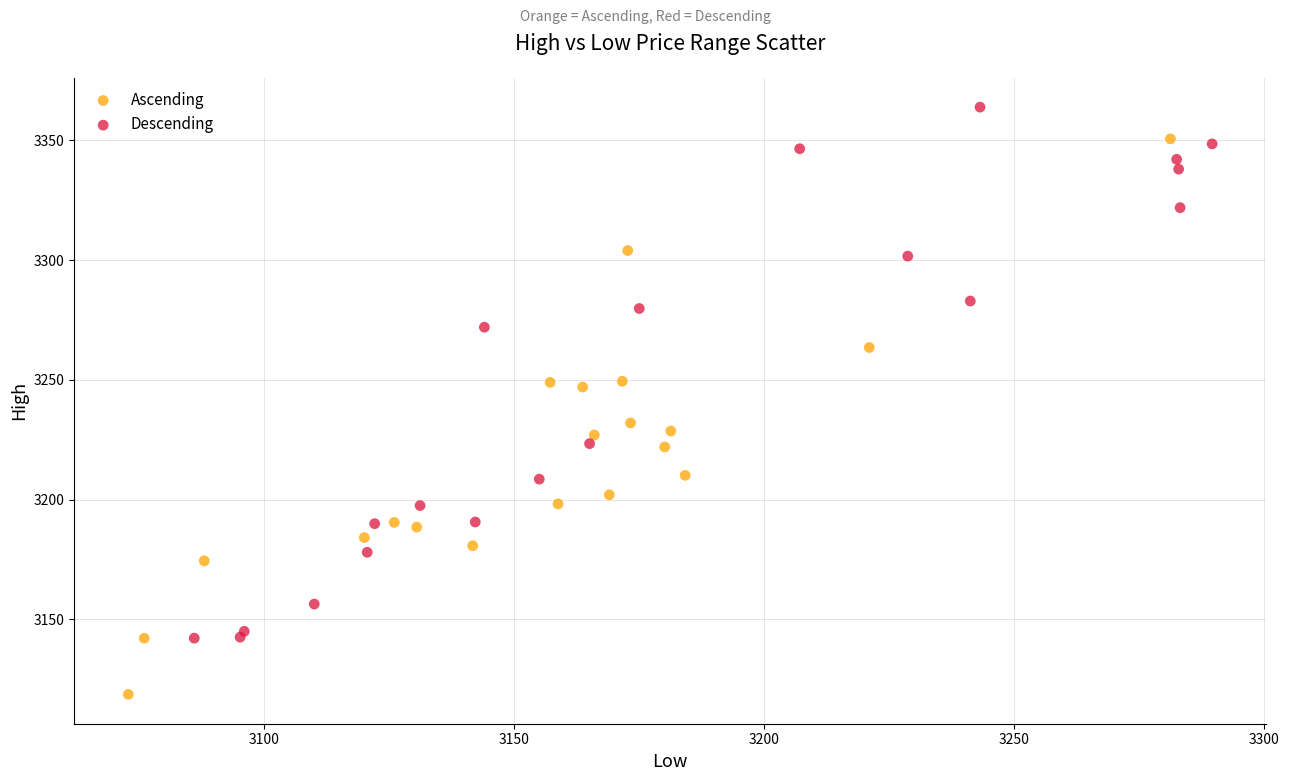

Which series contains the highest Y value?

Descending